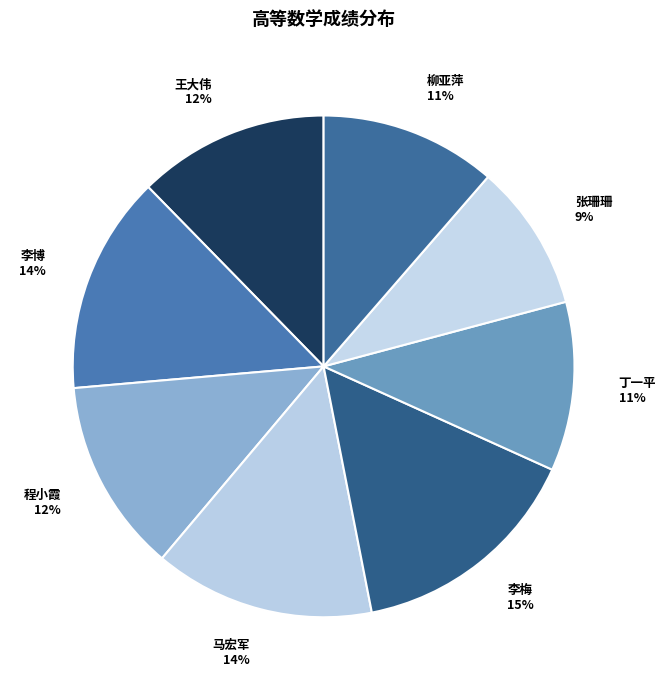

Approximately how many times larger is the value at 丁一平 compared to 李博?

0.8